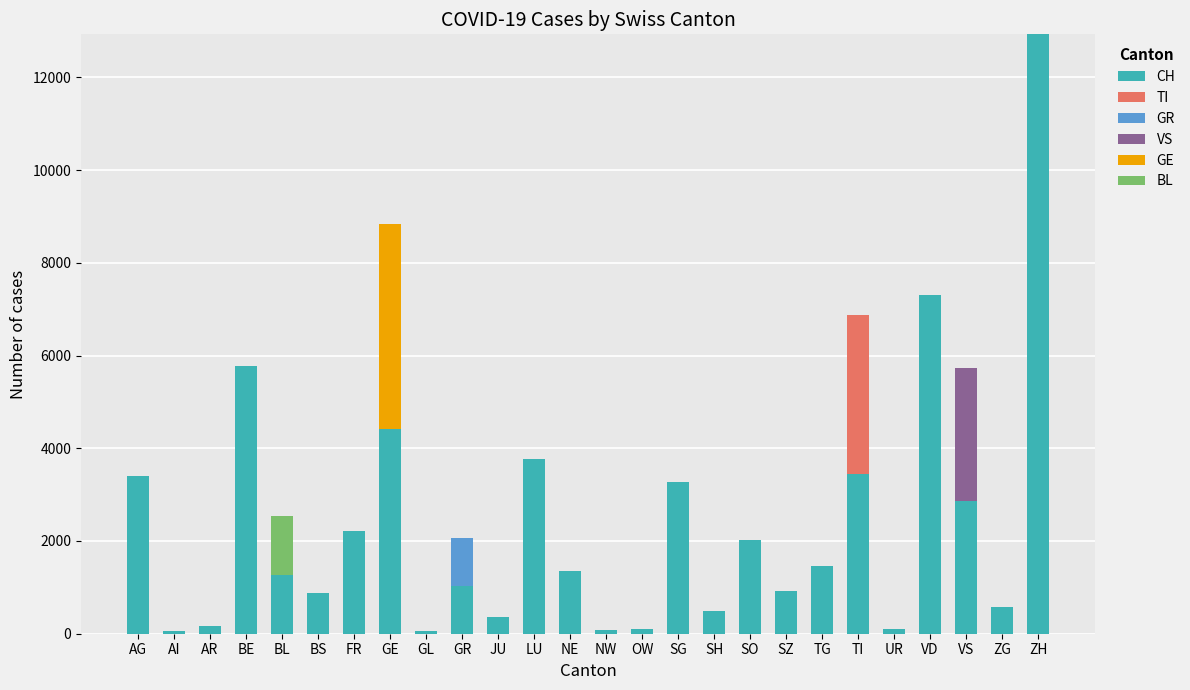

What is the sum of all CH values?

60310